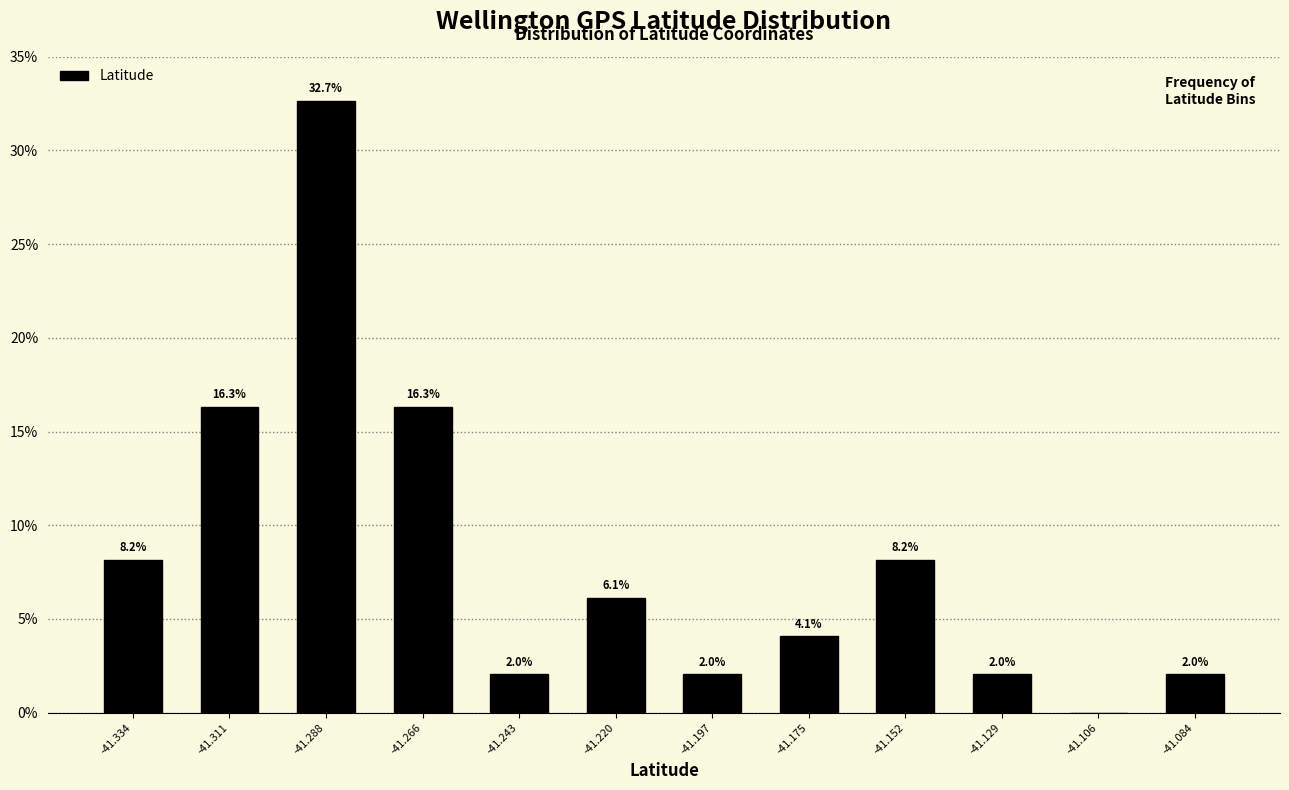

Over which range of the x-axis is the bar tallest?

-41.300 to -41.275